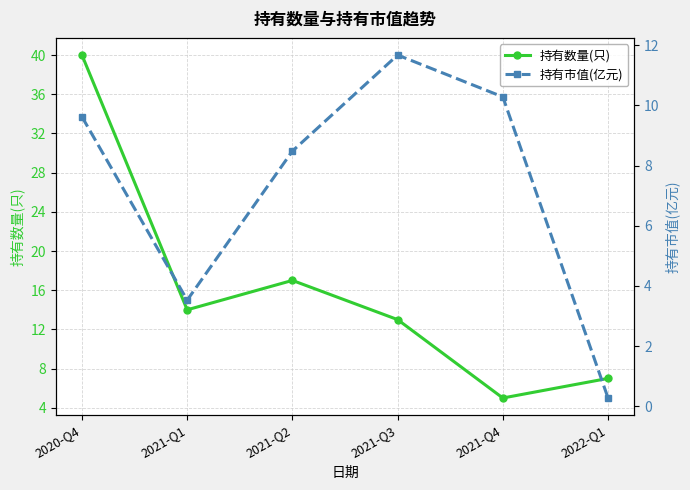

Which series changed the most between 2021-Q4 and 2022-Q1?

持有市值(亿元)